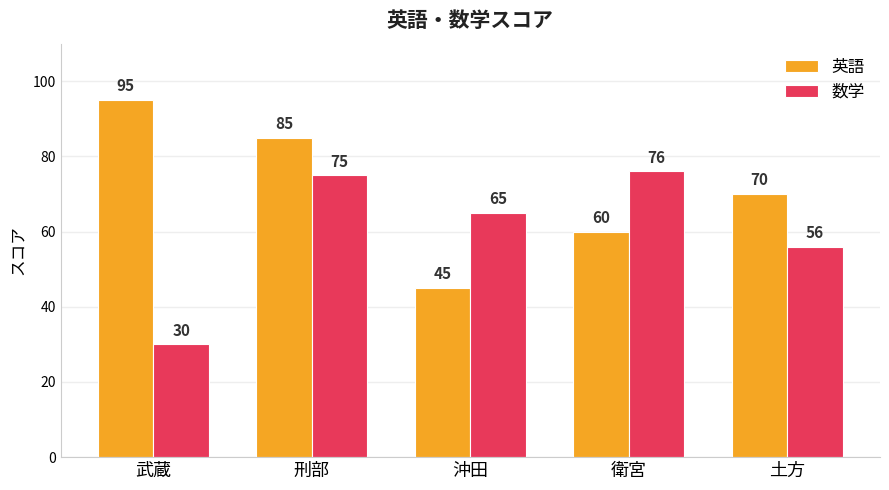

Which series has the widest spread of values?

英語